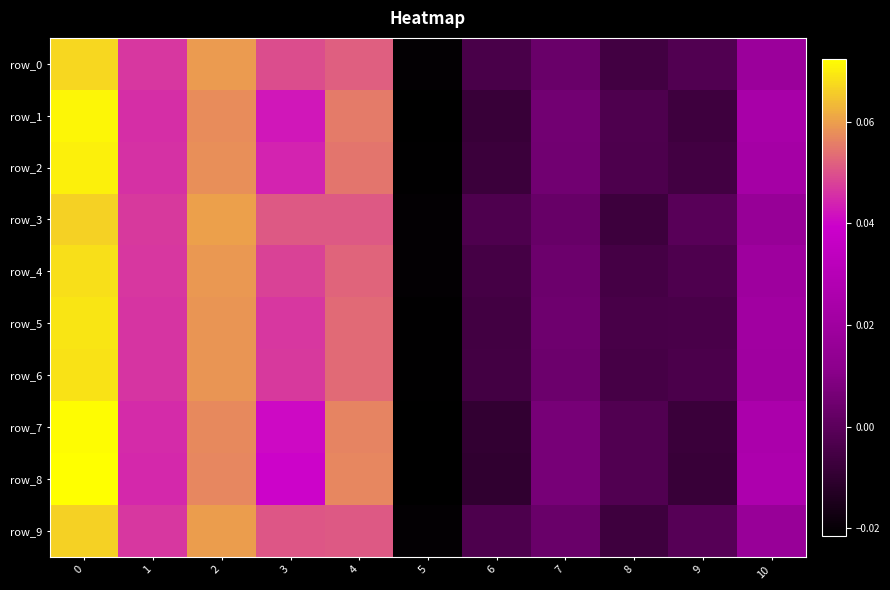

Which series changed the most between 4 and 5?

row_8